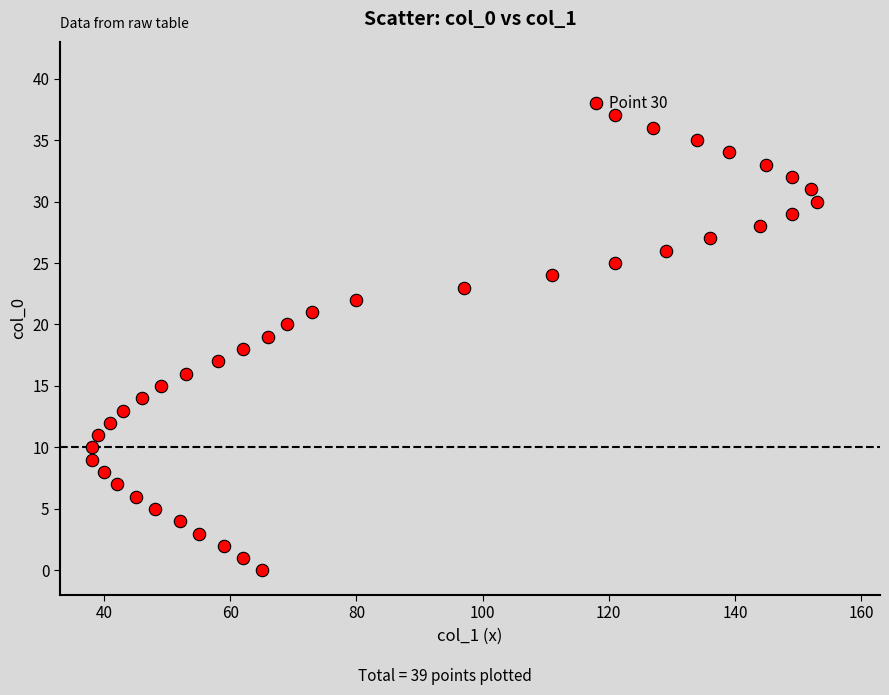

What is the range of Y values (max minus min)?

38